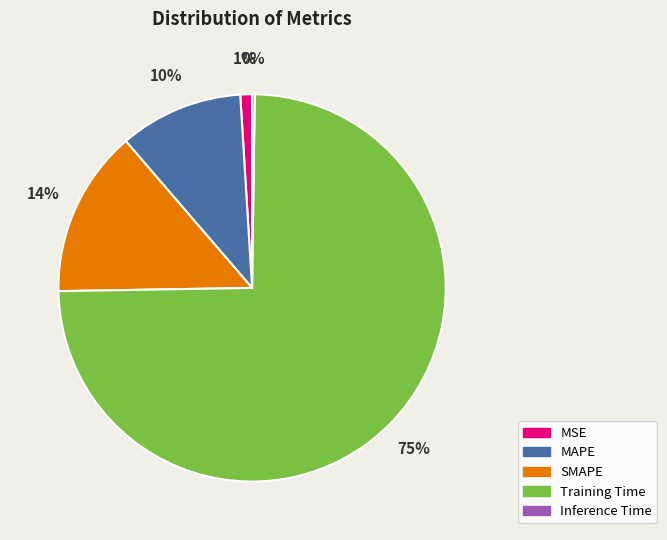

To the nearest percent, what is the average slice percentage?

20%